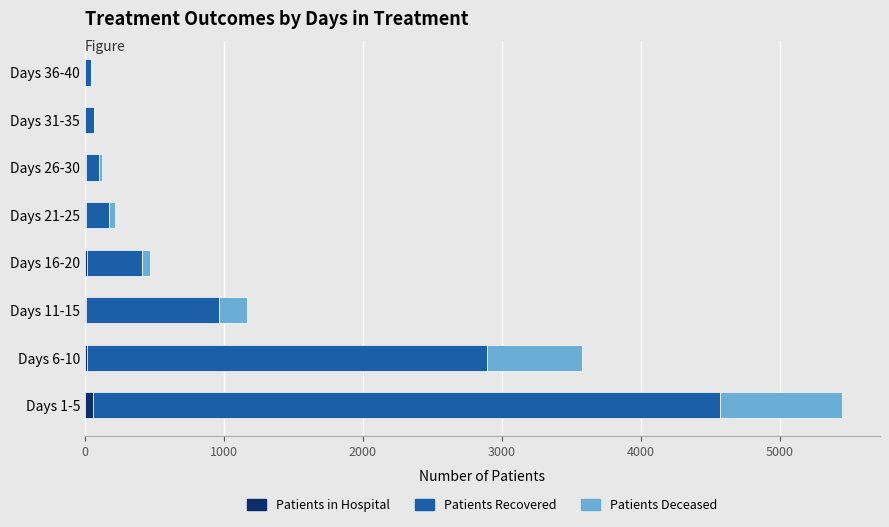

At which category is the sum across all series the highest?

Days 1-5